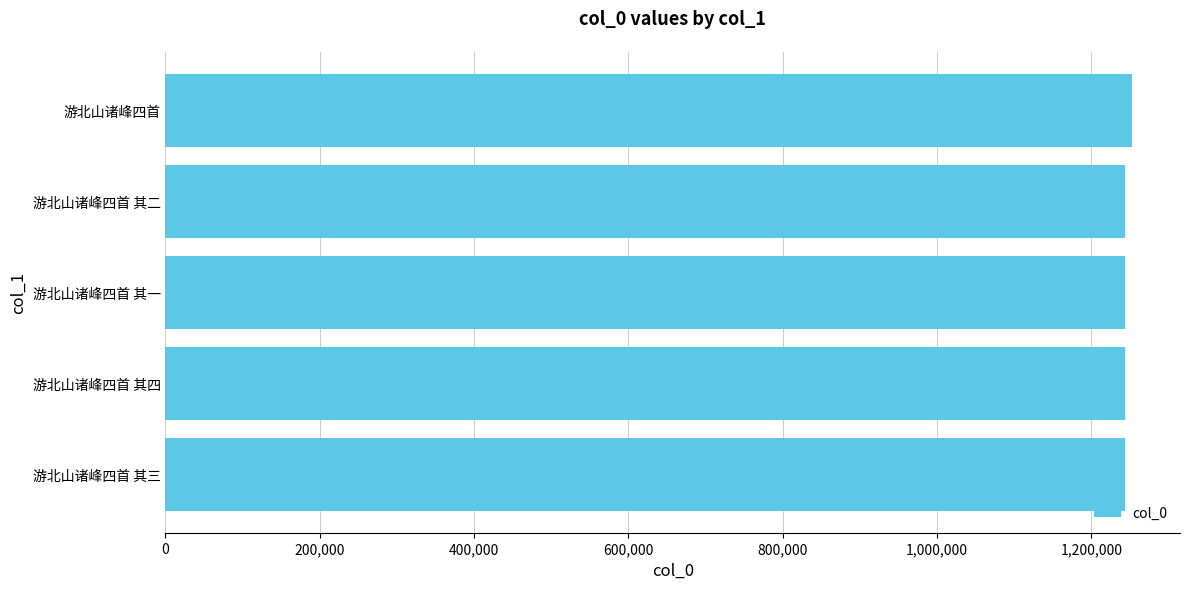

The value at 游北山诸峰四首 其四 is 1243619. True or false?

True